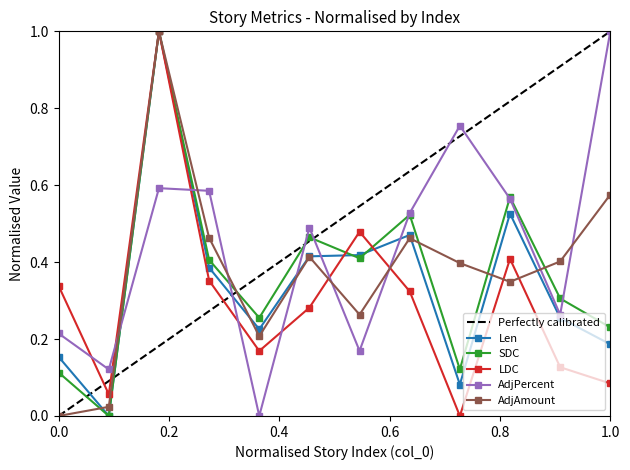

How many lines are shown in the chart?

5